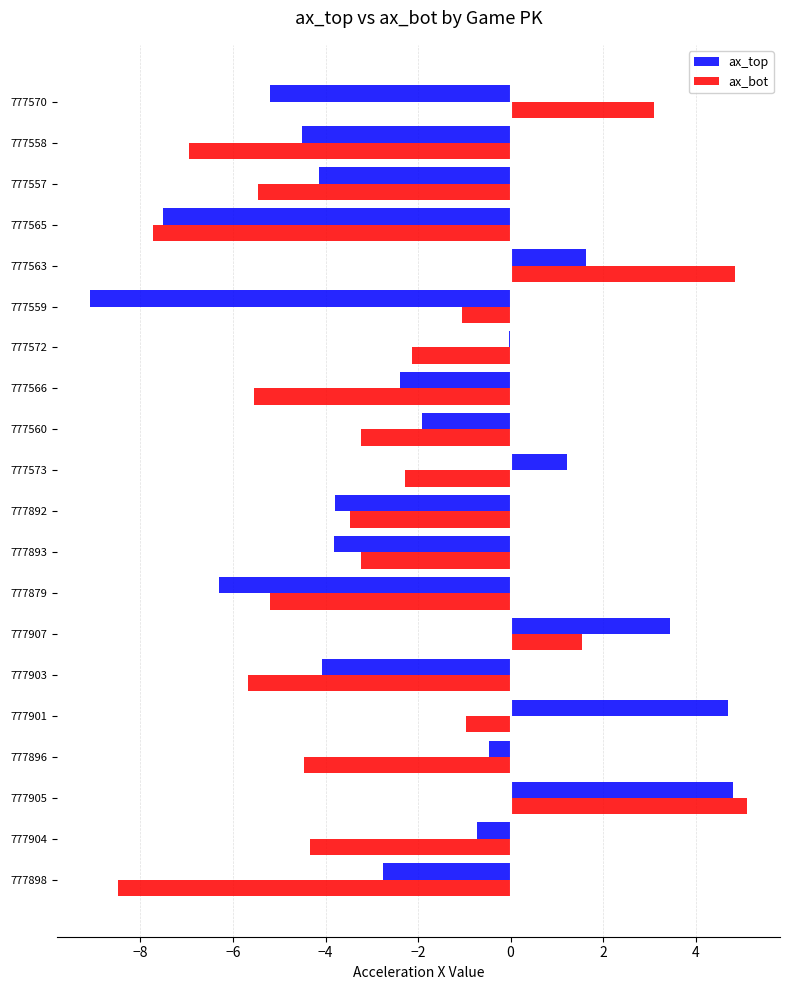

What value does the ax_bot series have at 777557?

-5.5